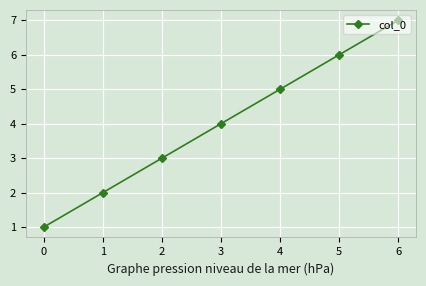

What is the difference between the second highest and second lowest values?

4